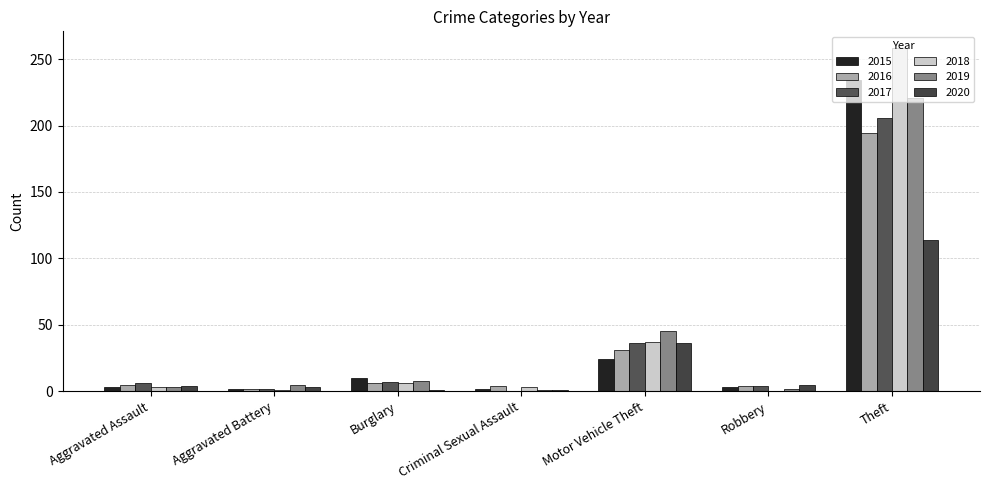

What are all the series names shown in the legend?

2015, 2016, 2017, 2018, 2019, 2020